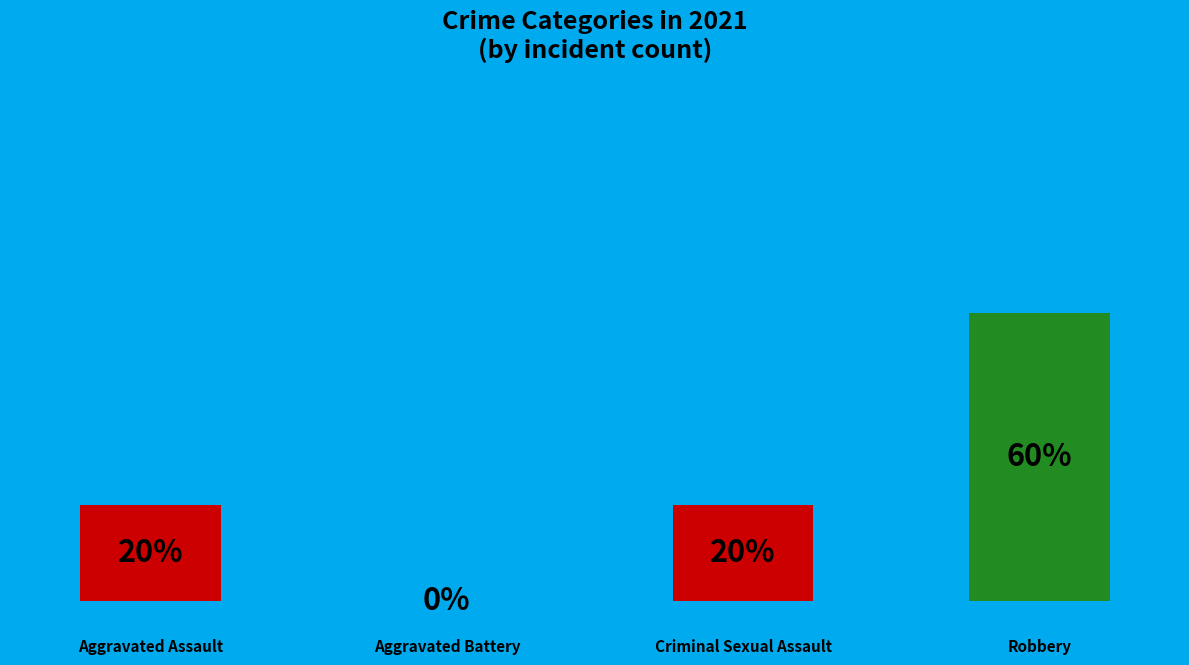

Does any single category account for the majority?

Yes